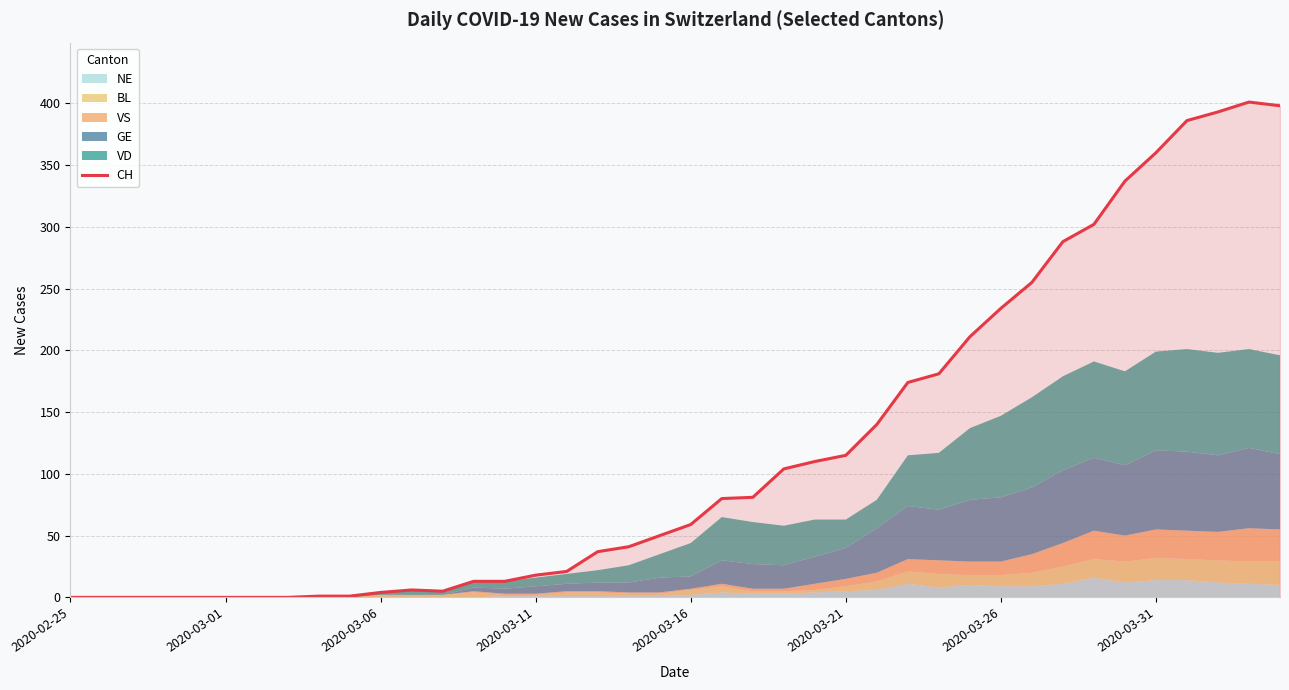

How many categories are shown in the chart?

40